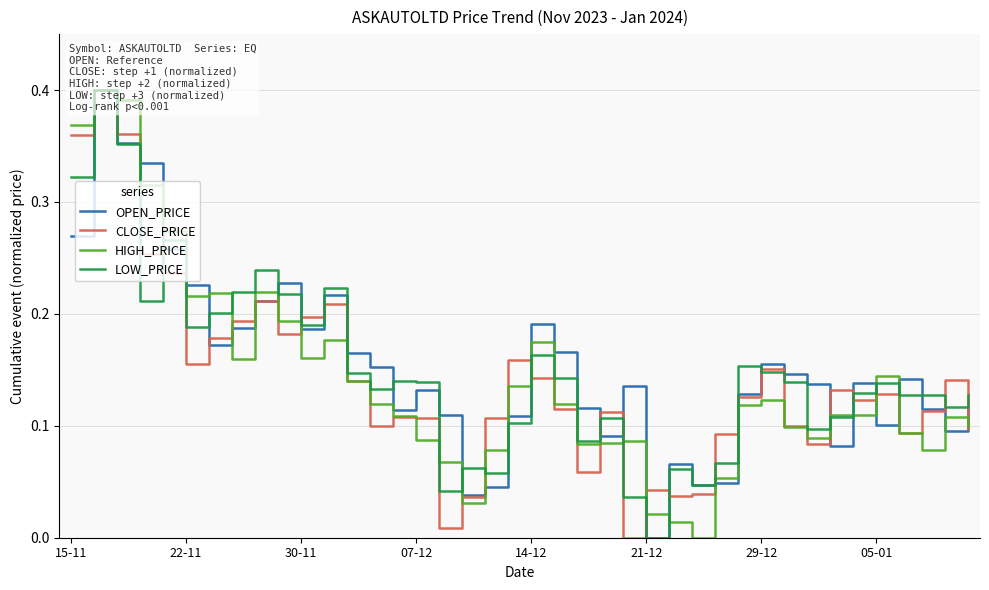

Between 31 and 07-12, which is larger?

07-12